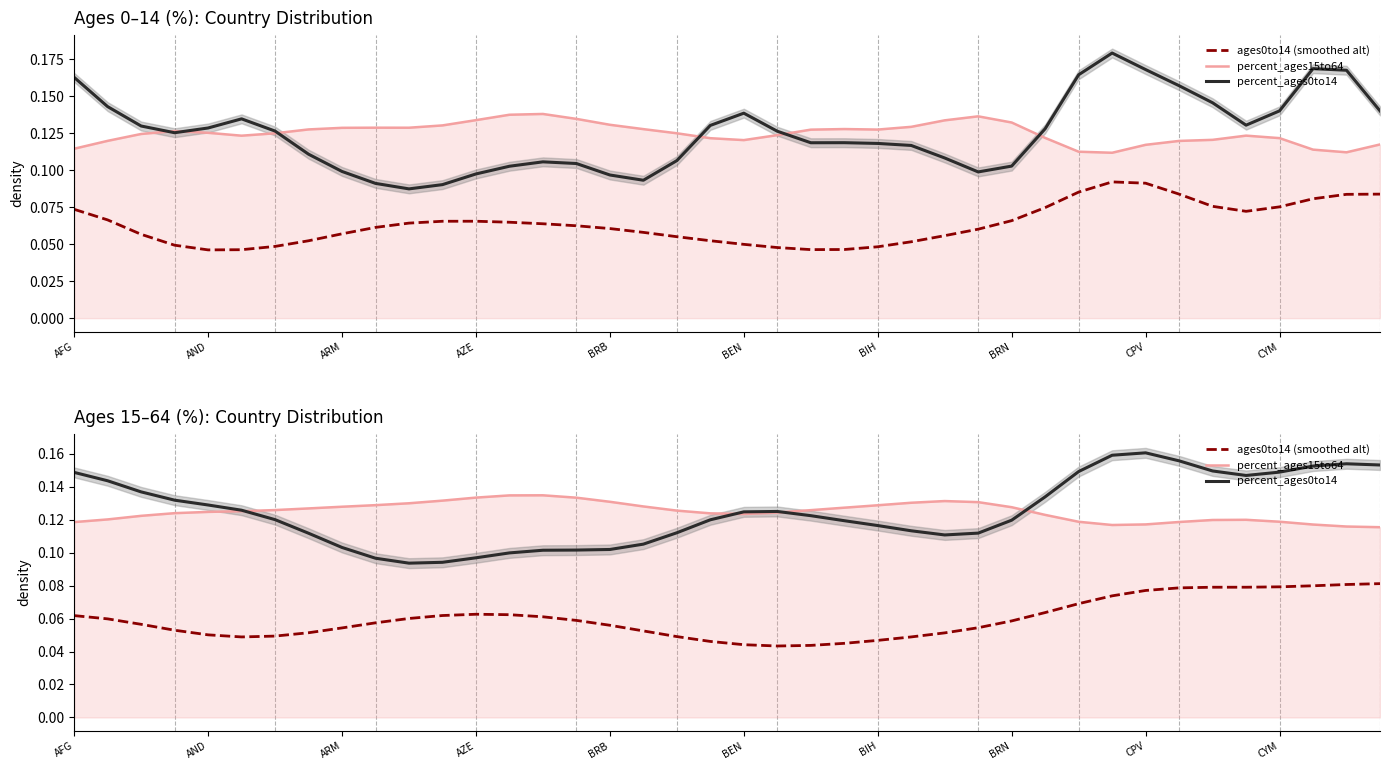

Rank the categories by ages0to14 (smoothed alt) value from highest to lowest.

39, 38, 37, 36, 35, 34, 33, 32, 31, 30, 29, 12, 13, 11, AFG, 14, 10, AND, 15, 28, CYM, ARM, 16, 27, CPV, AZE, 17, BRN, 26, BRB, BIH, 18, 25, BEN, 24, 19, 23, 20, 22, 21